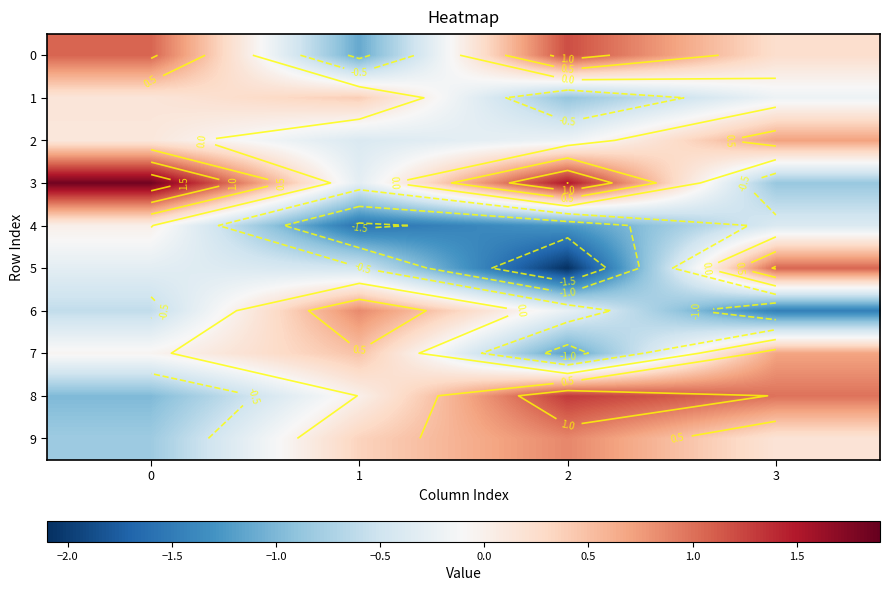

The value of 4 at 0 is 0.0. True or false?

False